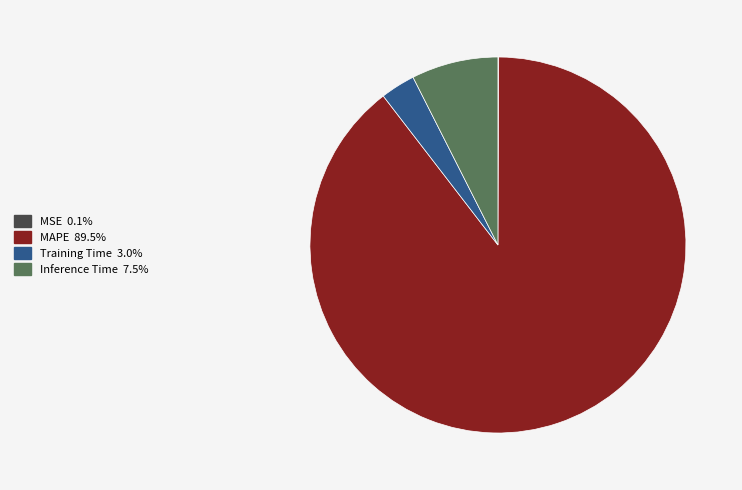

The MAPE slice represents 99% of the pie. True or false?

False